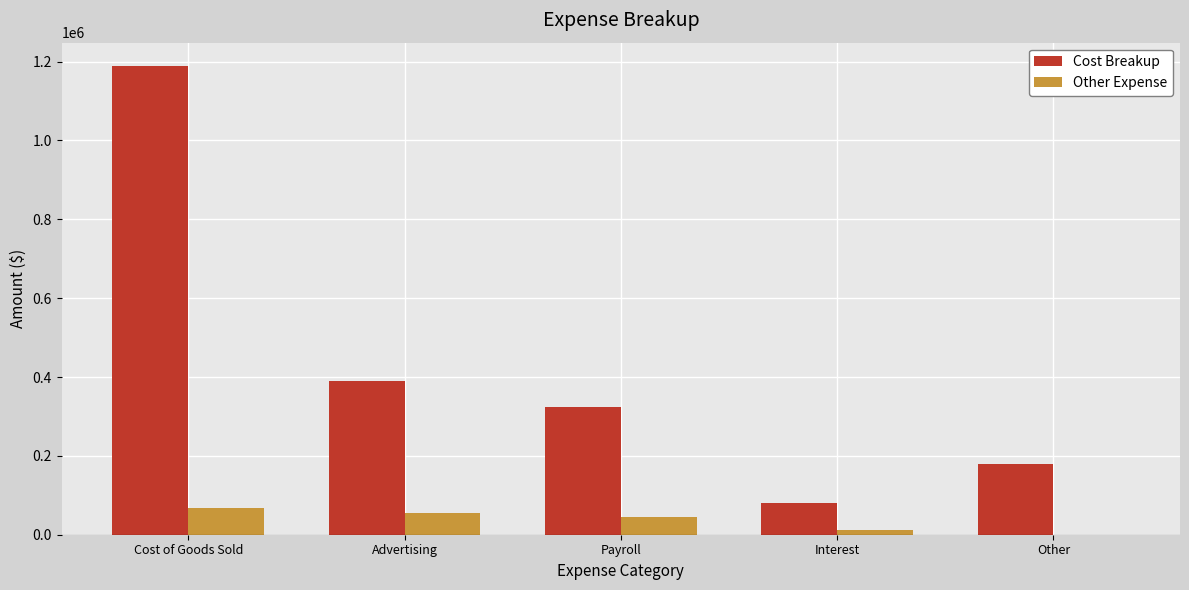

What are all the series names shown in the legend?

Cost Breakup, Other Expense